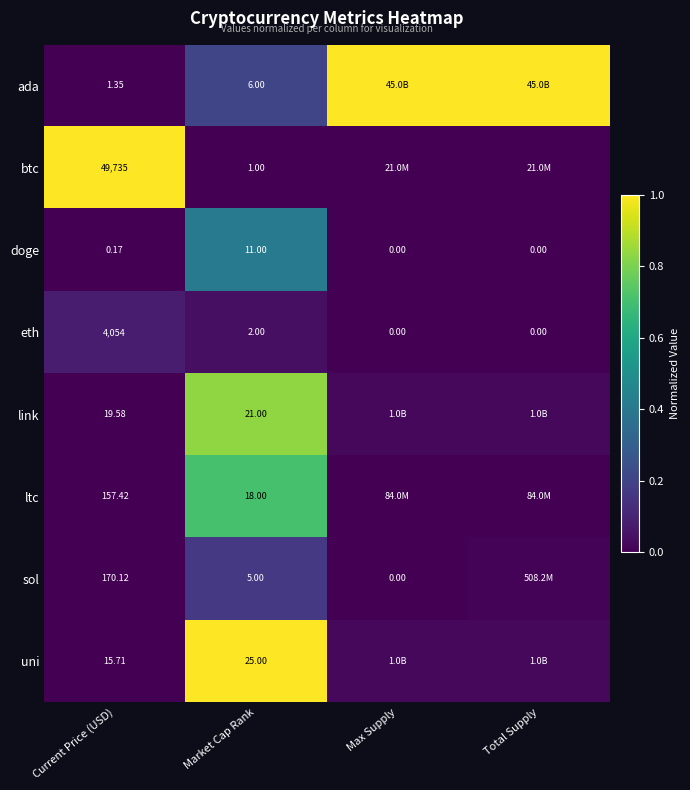

At which label does eth first exceed 2?

Current Price (USD)